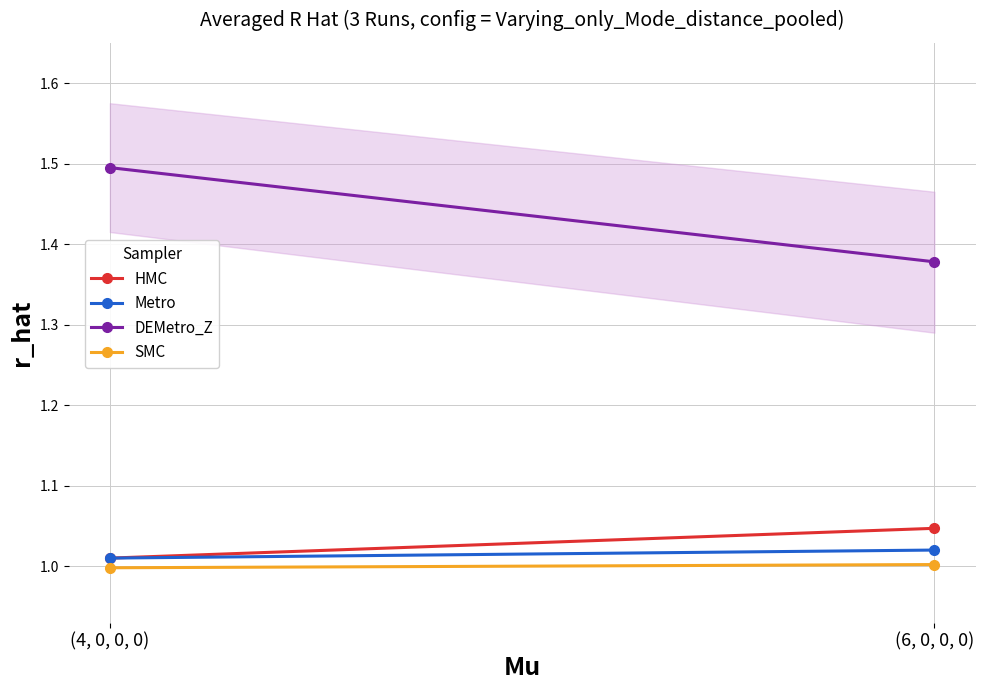

Reading left to right, extract all data points from this chart.

HMC: (4, 0, 0, 0)=1.0	(6, 0, 0, 0)=1.0
Metro: (4, 0, 0, 0)=1.0	(6, 0, 0, 0)=1.0
DEMetro_Z: (4, 0, 0, 0)=1.5	(6, 0, 0, 0)=1.4
SMC: (4, 0, 0, 0)=1.0	(6, 0, 0, 0)=1.0